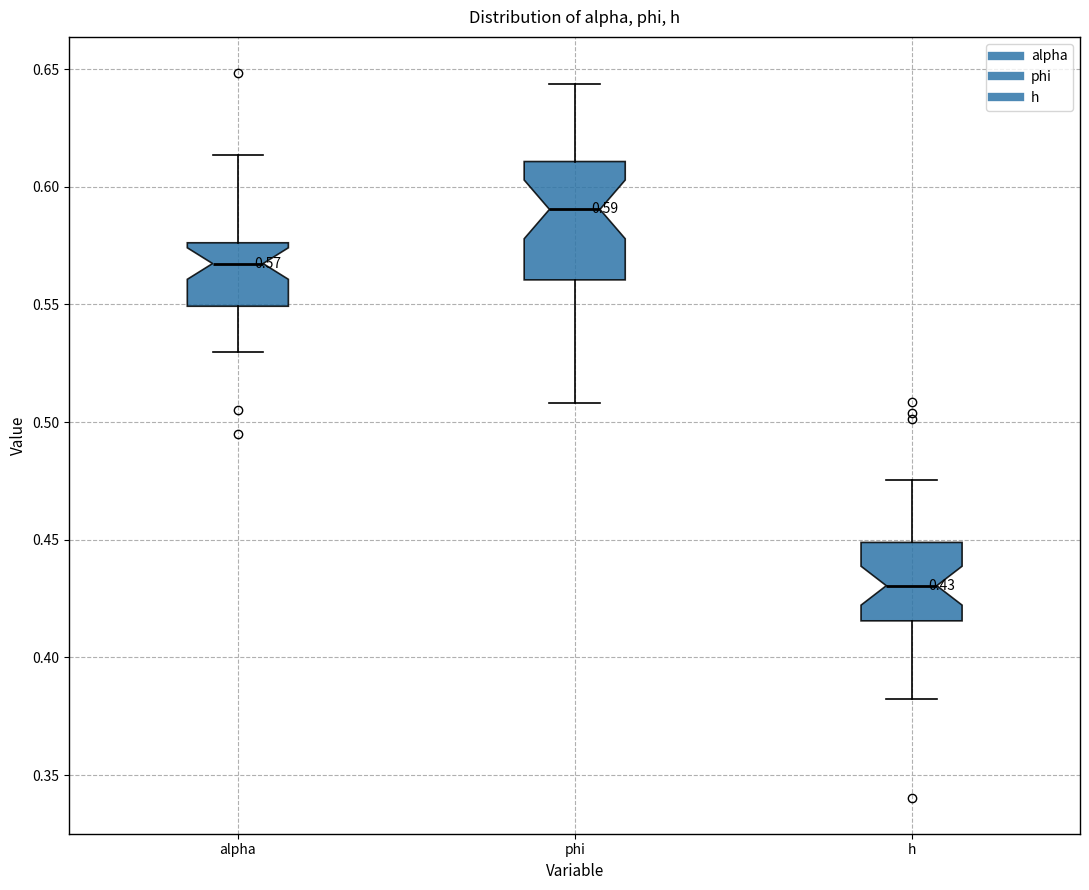

Which box has the lowest median line?

h